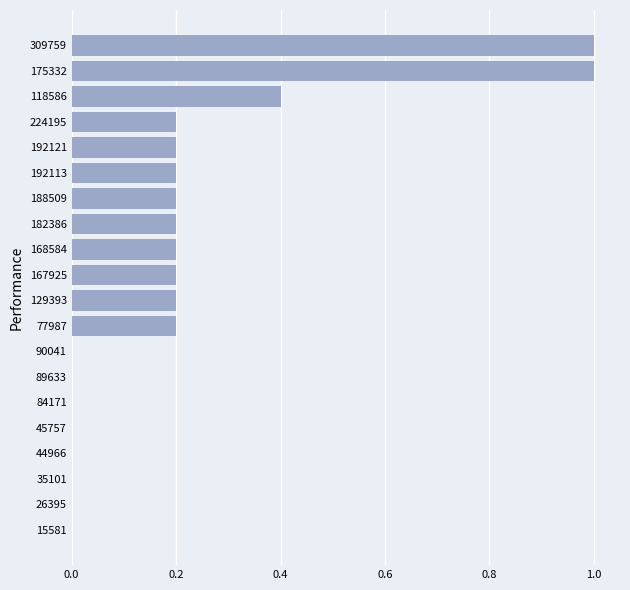

Reading bottom to top, what are all the values shown in this chart?

15581=0.0	26395=0.0	35101=0.0	44966=0.0	45757=0.0	84171=0.0	89633=0.0	90041=0.0	77987=0.2	129393=0.2	167925=0.2	168584=0.2	182386=0.2	188509=0.2	192113=0.2	192121=0.2	224195=0.2	118586=0.4	175332=1.0	309759=1.0